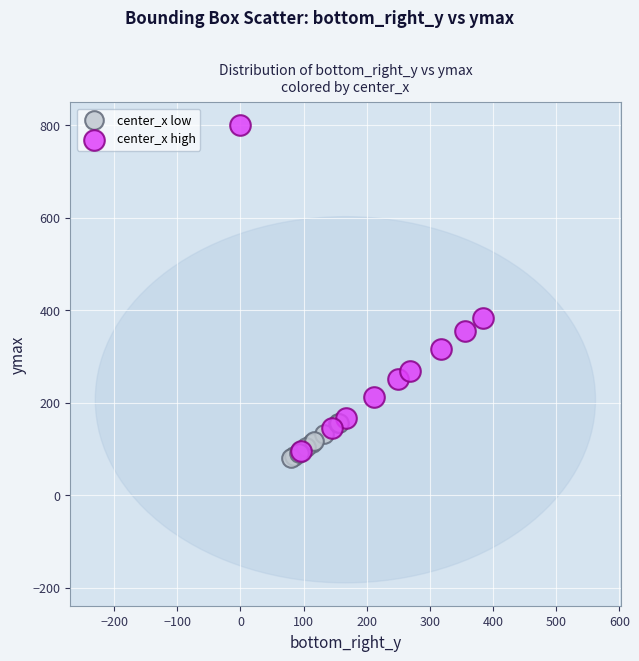

Which series has the largest Y range (max minus min)?

center_x high